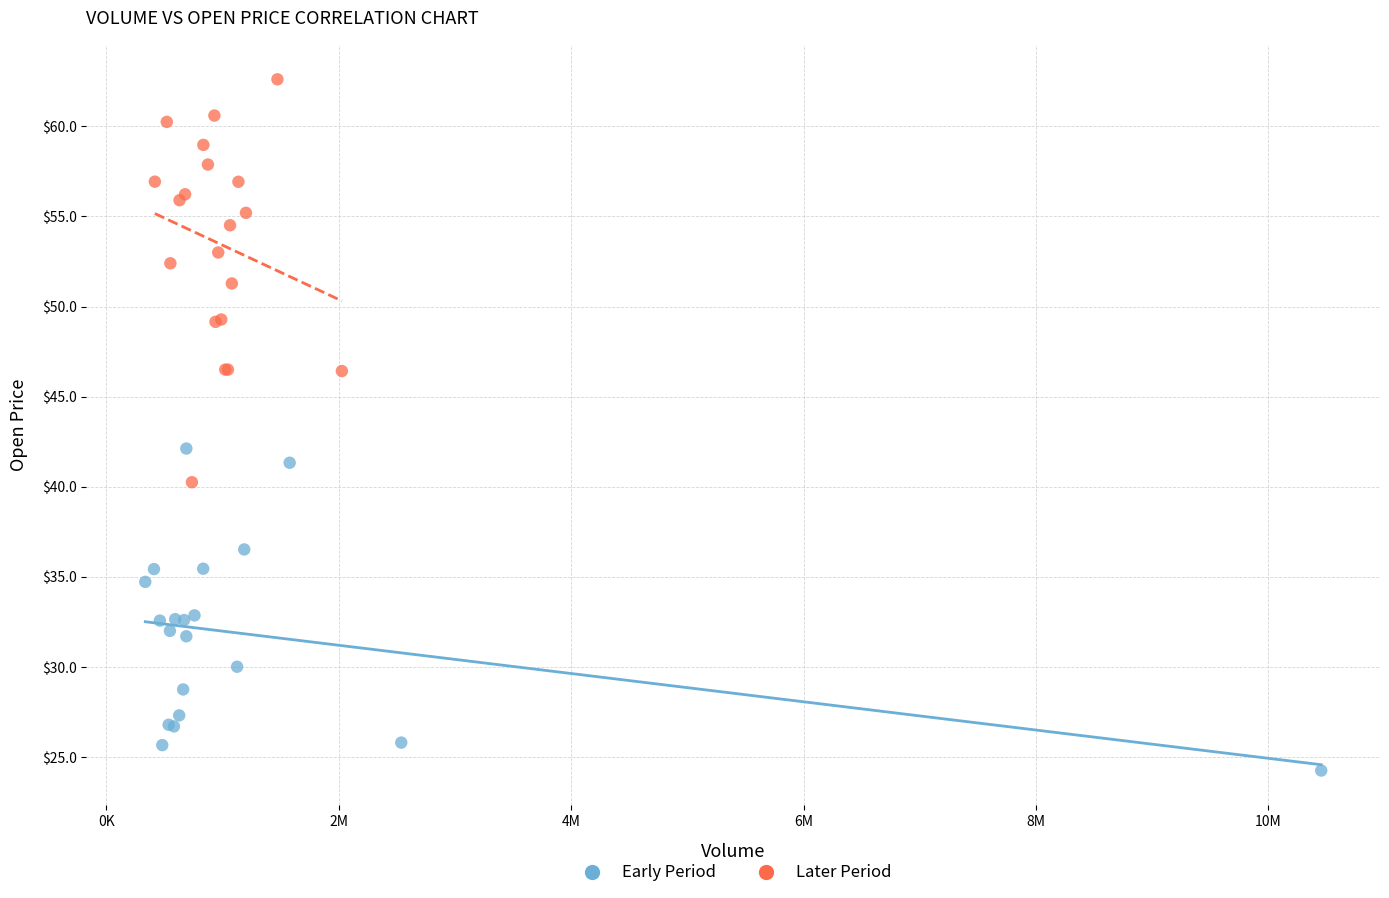

Which series contains the highest Y value?

Later Period